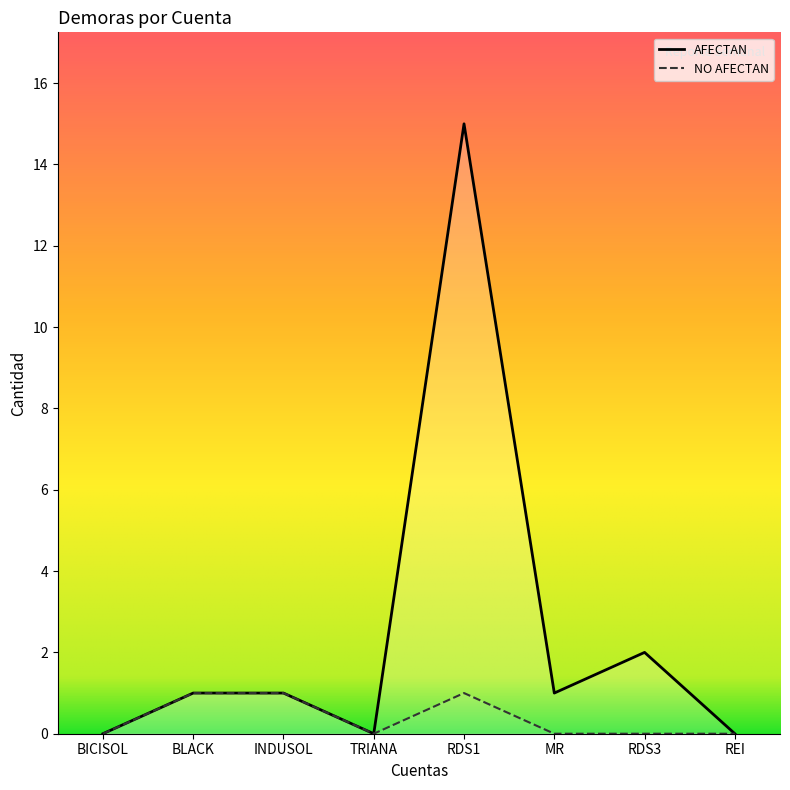

Where is NO AFECTAN nearest to the value 0?

BICISOL